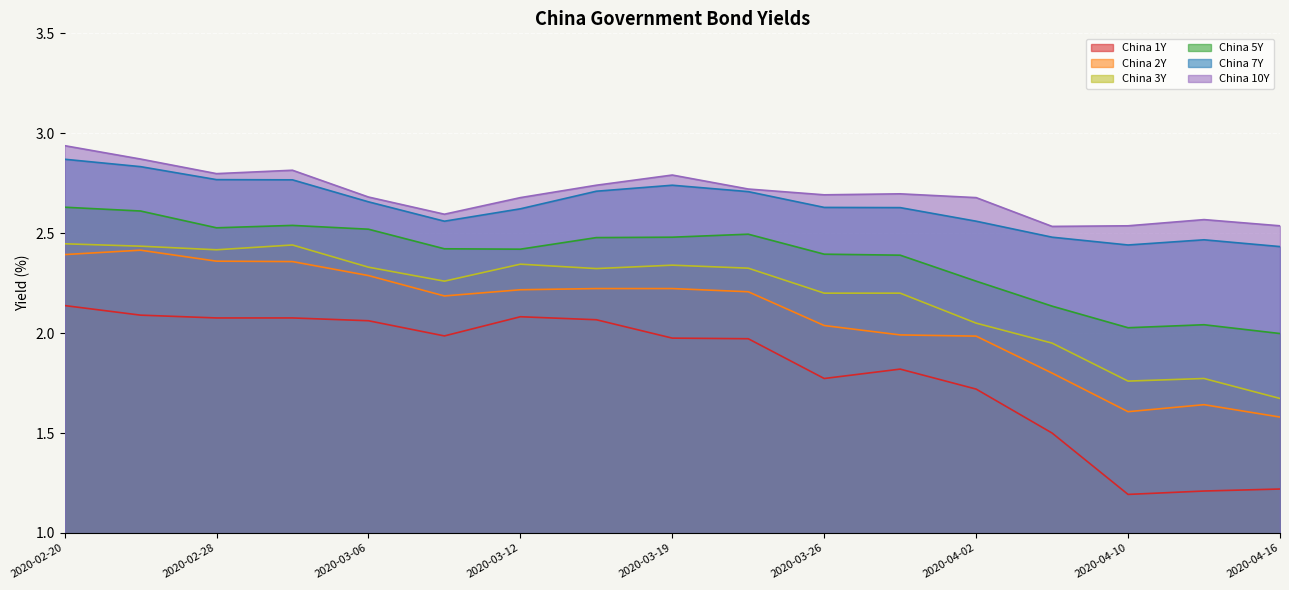

What is the difference between the China 7Y values at 2020-02-20 and 2020-03-12?

0.2